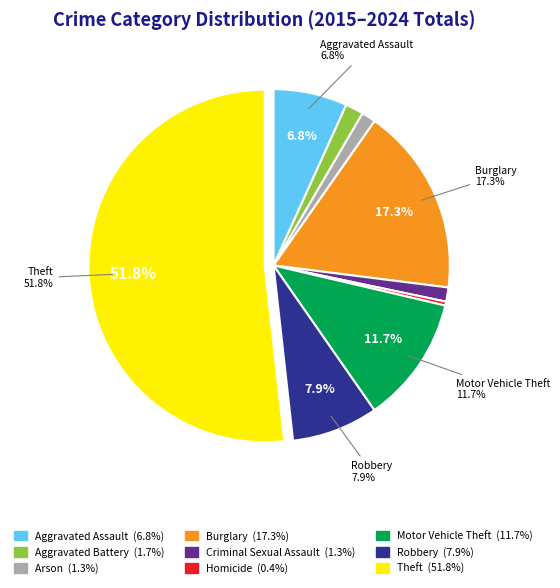

Approximately how many times larger is the value at Aggravated Battery compared to Aggravated Assault?

0.2